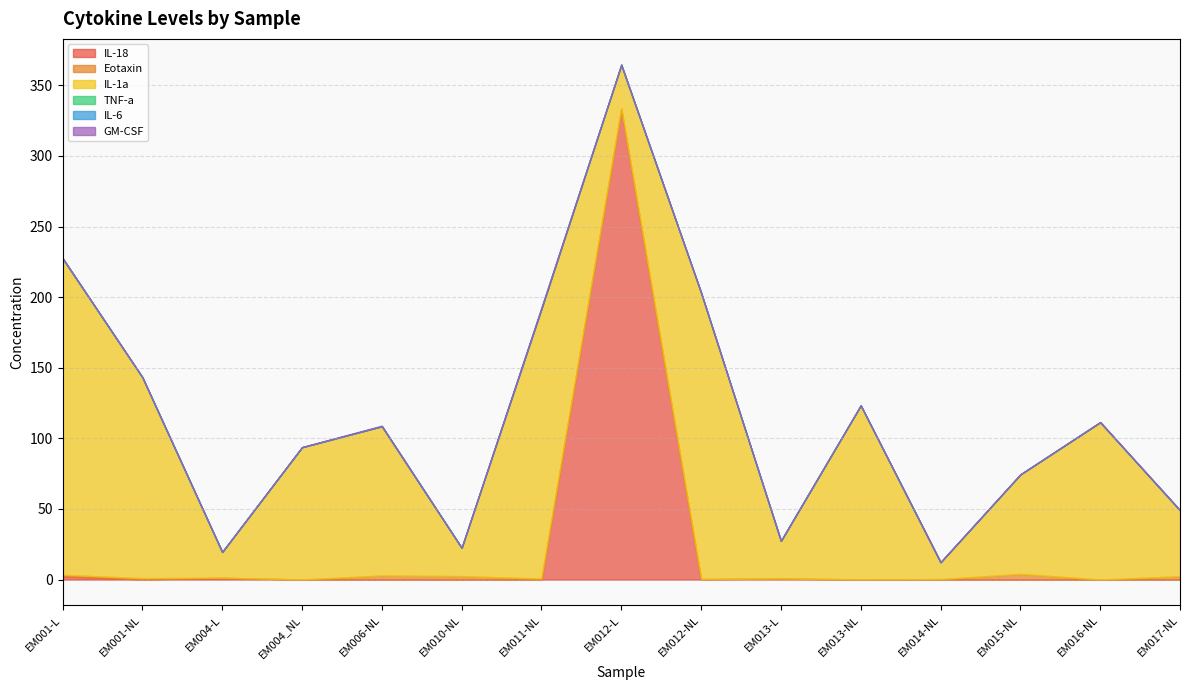

How many series are shown in this chart?

6